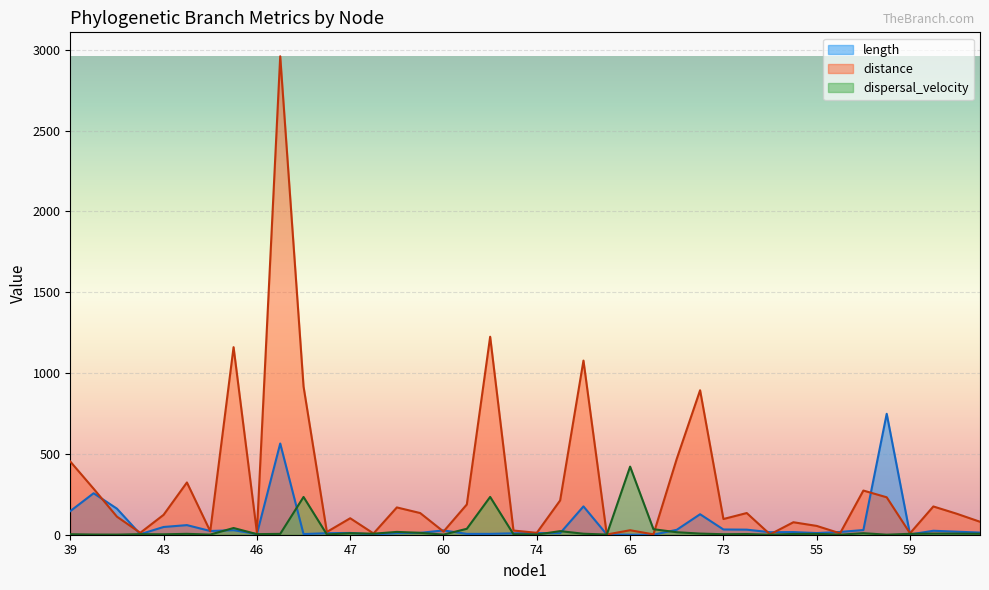

True or false: dispersal_velocity has a value of 72.6 at 45.

False